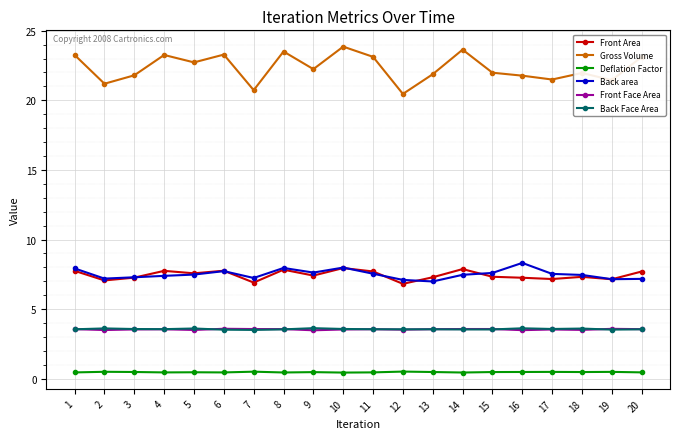

What is the spread (max minus min) of values at 1?

22.8